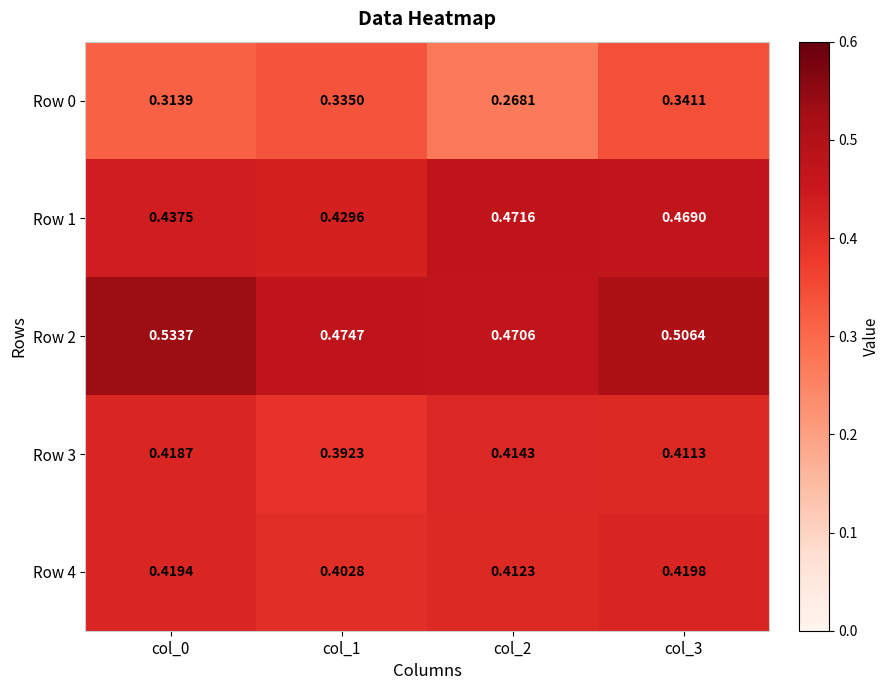

Is the value of Row 2 at col_2 greater than the value of Row 3 at col_1?

Yes